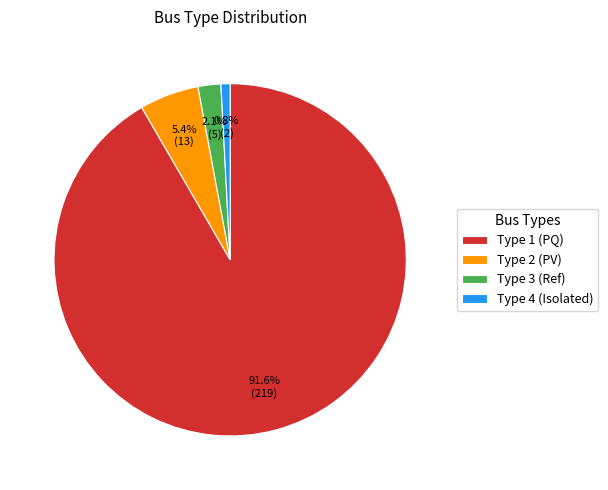

What is the largest slice in the pie chart?

Type 1 (PQ)